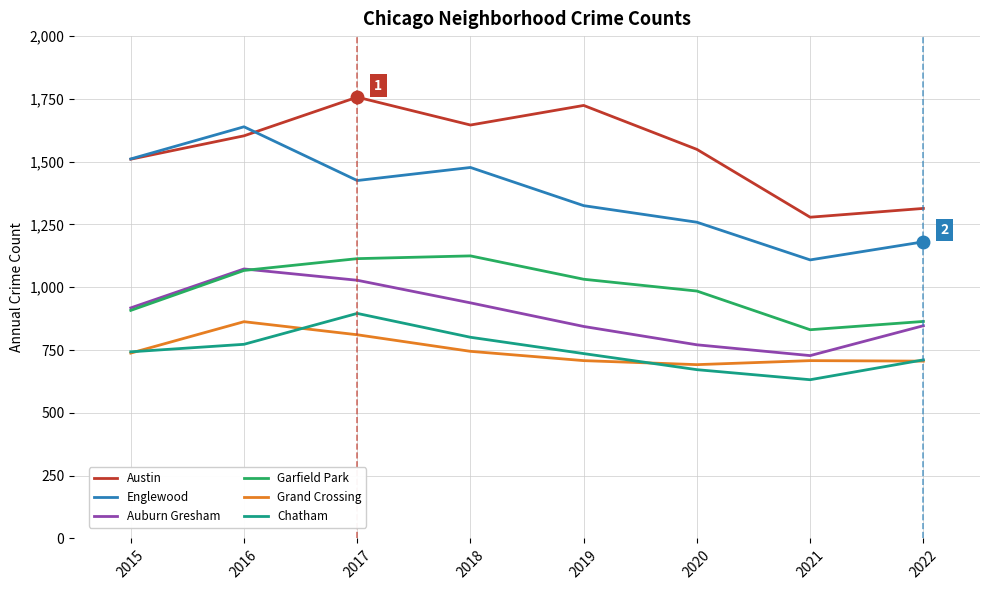

Is this an area chart (filled region under the line)?

No